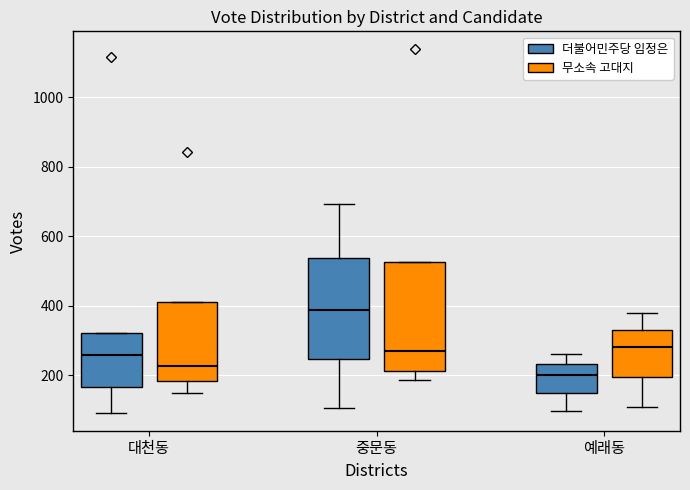

Reading left to right, read every box against the y-axis: the position of its median line, the range the box covers, and the ends of its whiskers. The values are not printed on the chart, so give them approximately, as read against the axis.

대천동 (더불어민주당 임정은): median 260, box 160 to 320, whiskers 100 to 320
대천동 (무소속 고대지): median 220, box 180 to 420, whiskers 160 to 420
중문동 (더불어민주당 임정은): median 380, box 240 to 540, whiskers 100 to 700
중문동 (무소속 고대지): median 280, box 220 to 520, whiskers 180 to 520
예래동 (더불어민주당 임정은): median 200, box 160 to 240, whiskers 100 to 260
예래동 (무소속 고대지): median 280, box 200 to 340, whiskers 100 to 380